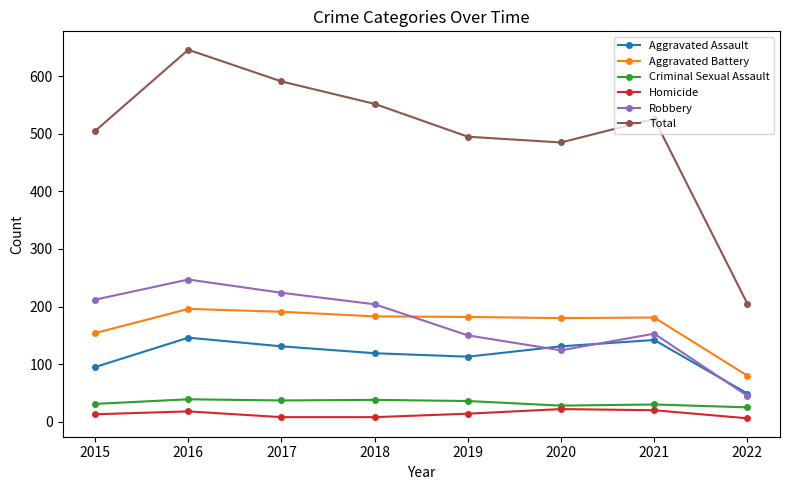

What value does the Aggravated Assault series have at 2017?

131